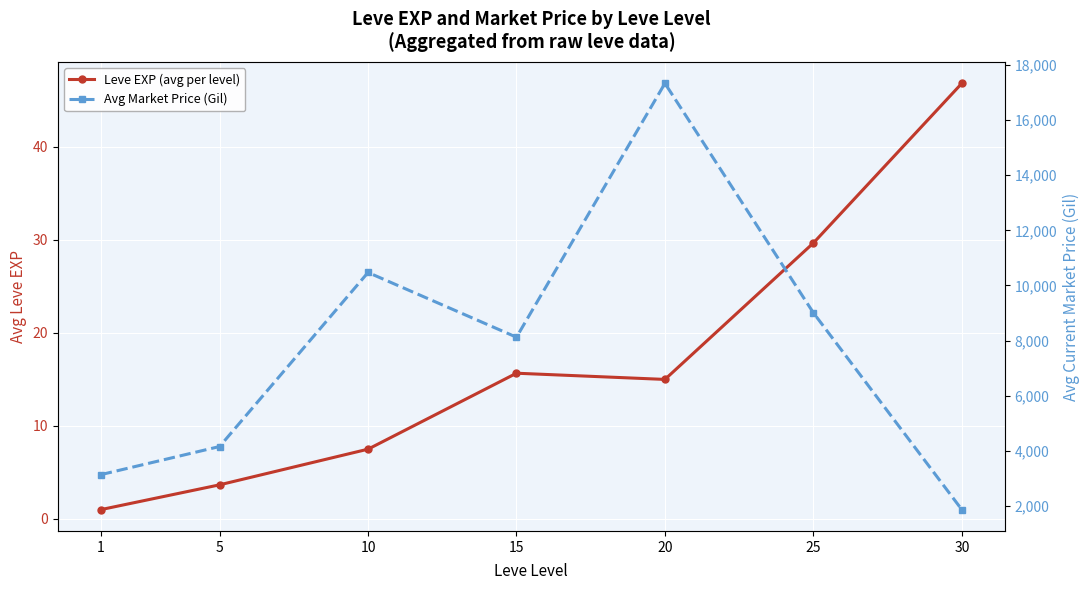

What value does the Avg Market Price (Gil) series have at 15?

8121.8